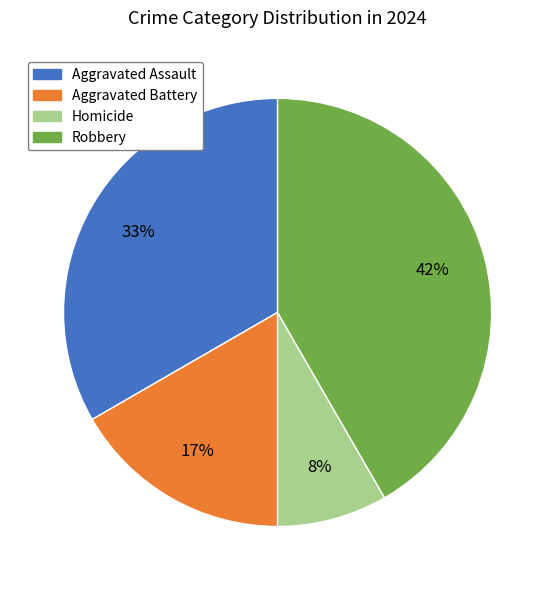

Approximately how many times larger is the value at Robbery compared to Aggravated Battery?

2.5